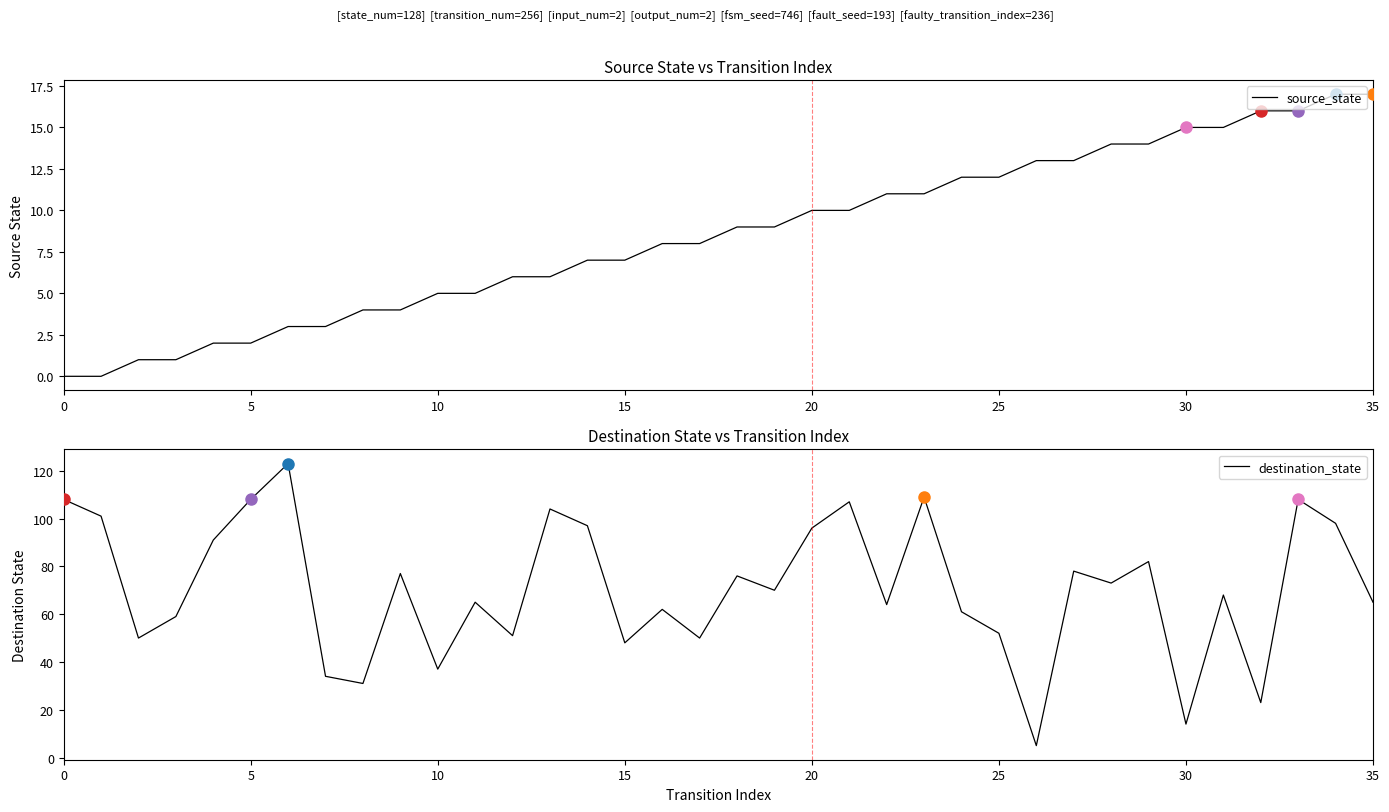

What is the difference between the source_state values at 35 and 25?

5